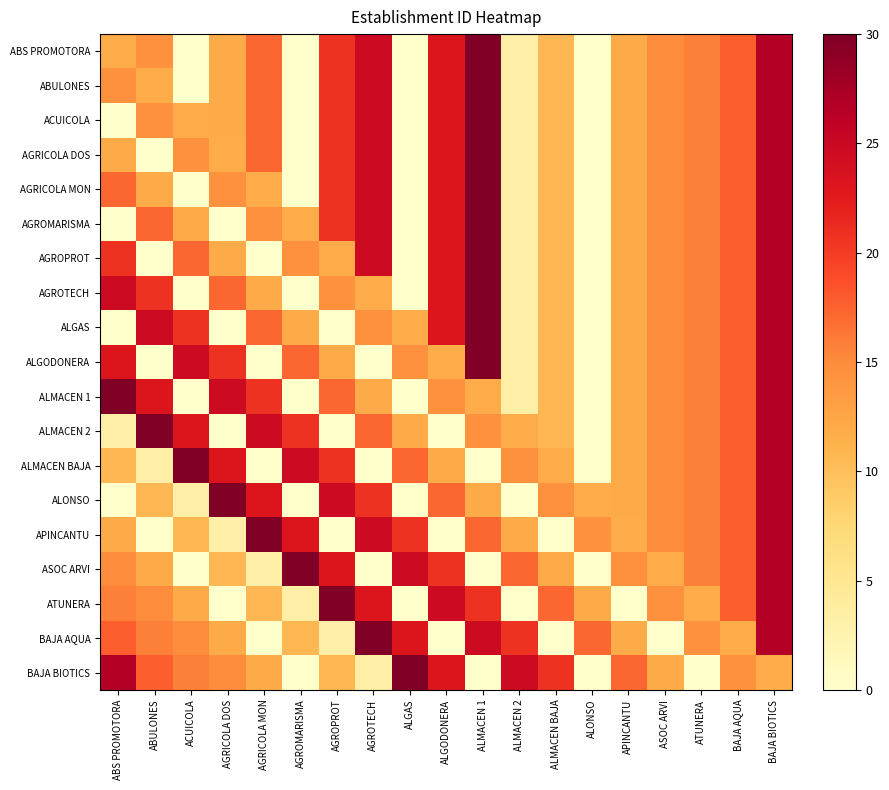

How many categories are shown in the chart?

19